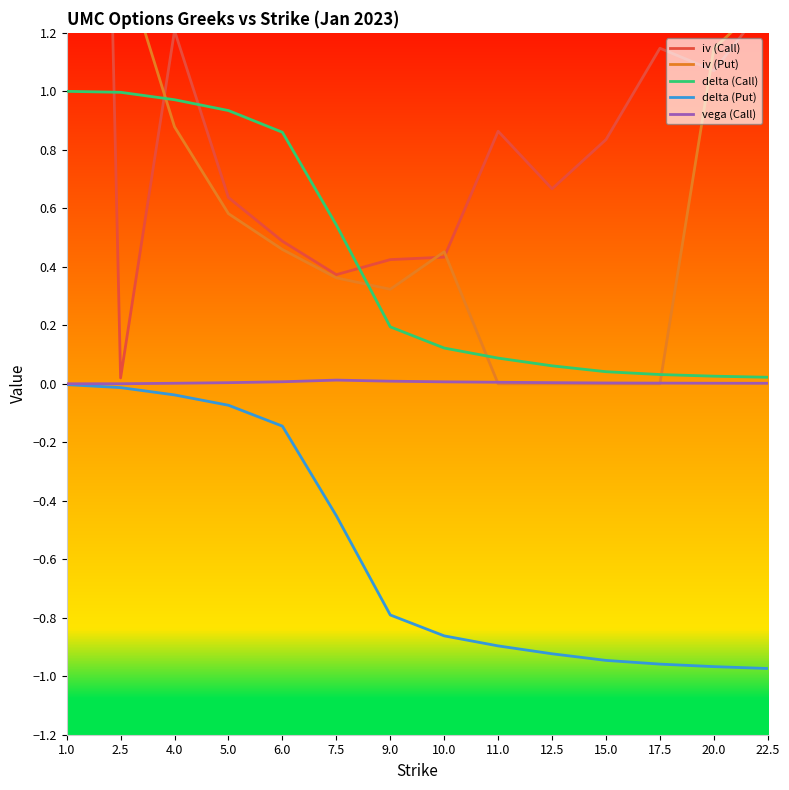

True or false: iv (Call) has a value of 0.4 at 10.0.

True